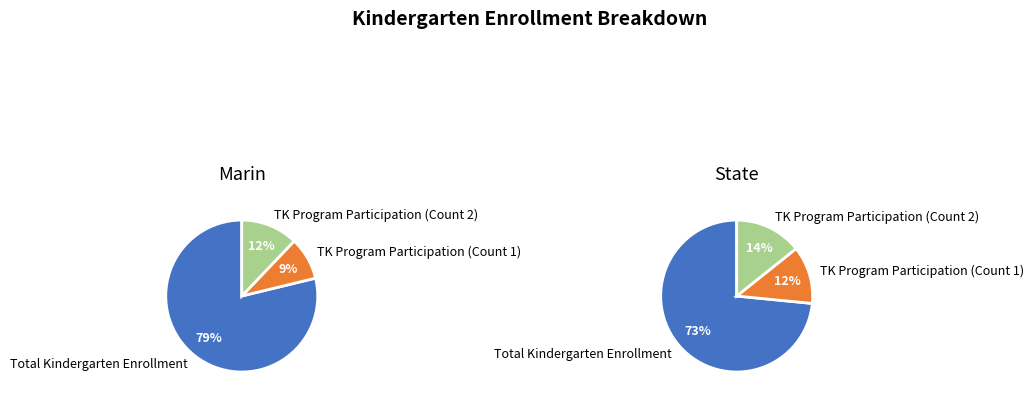

To the nearest percent, what is the combined percentage of 0 and 2?

91%